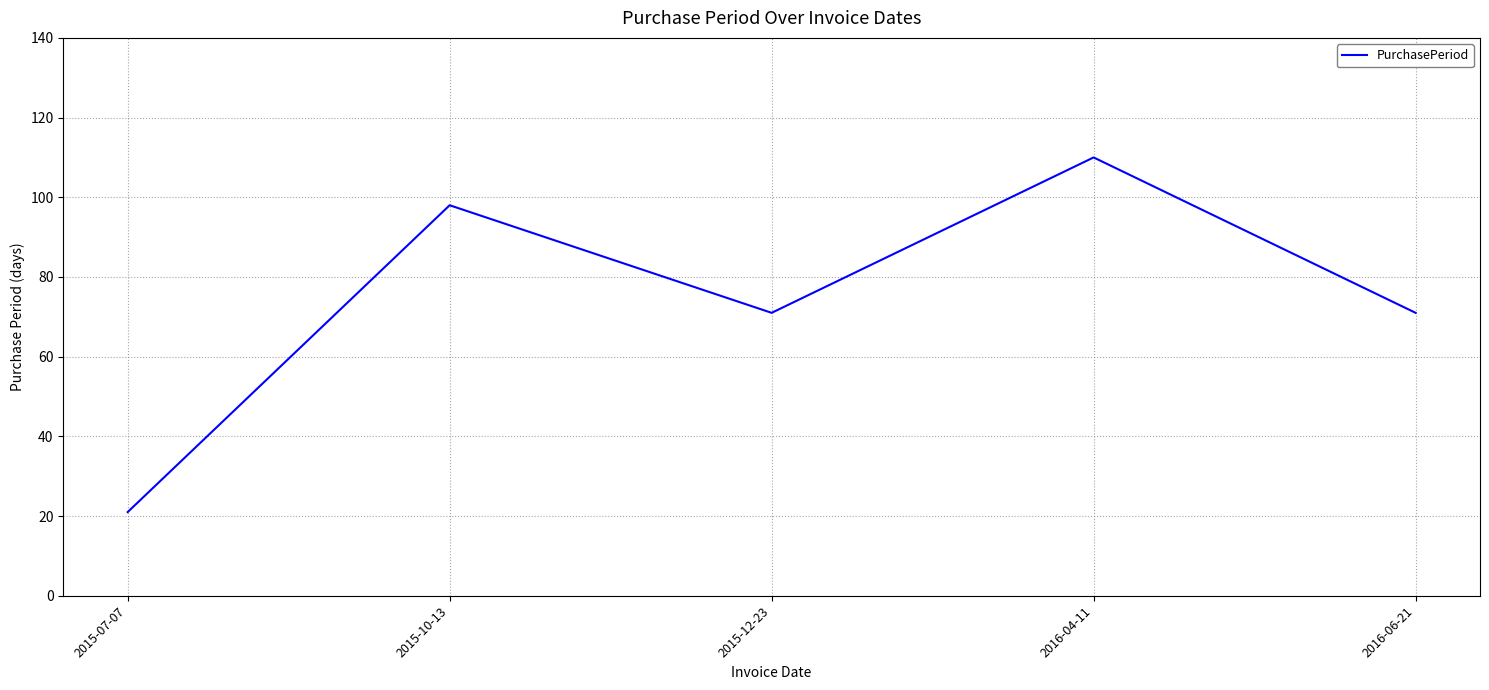

At which category does the data reach its first local valley?

2015-12-23